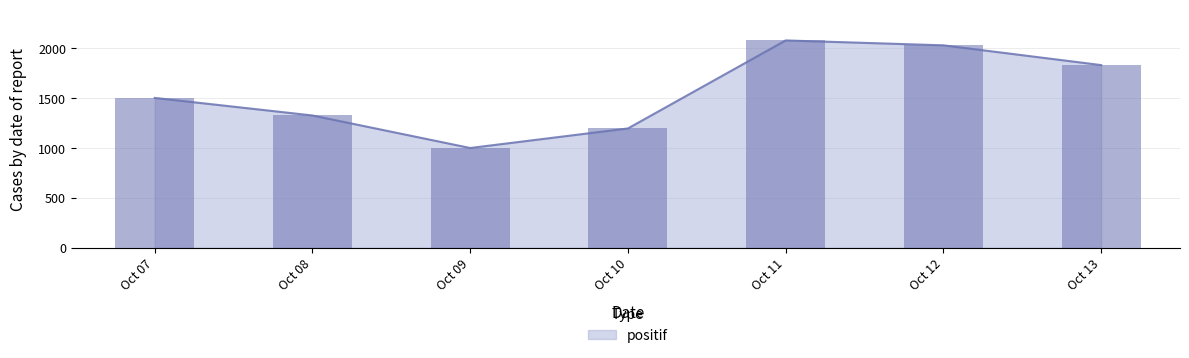

Where is positif nearest to the value 1538?

Oct 07